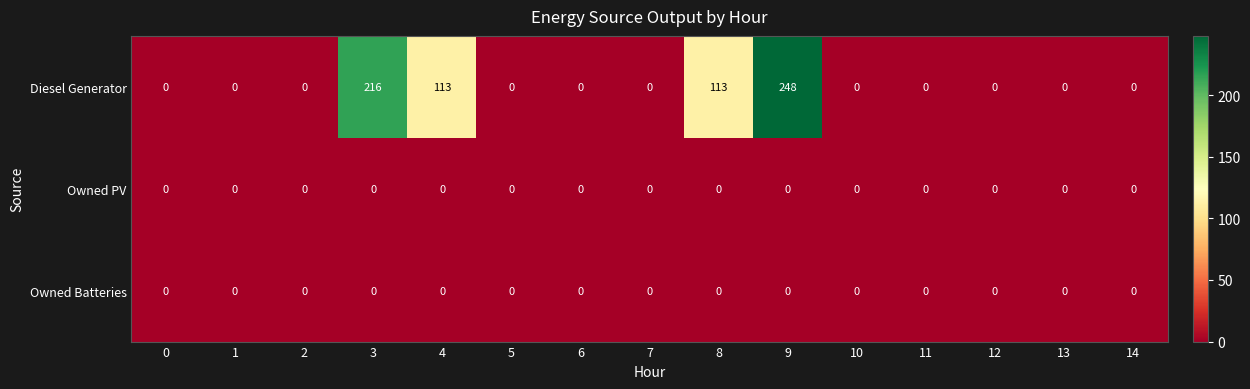

What is the highest value of the Diesel Generator series?

248